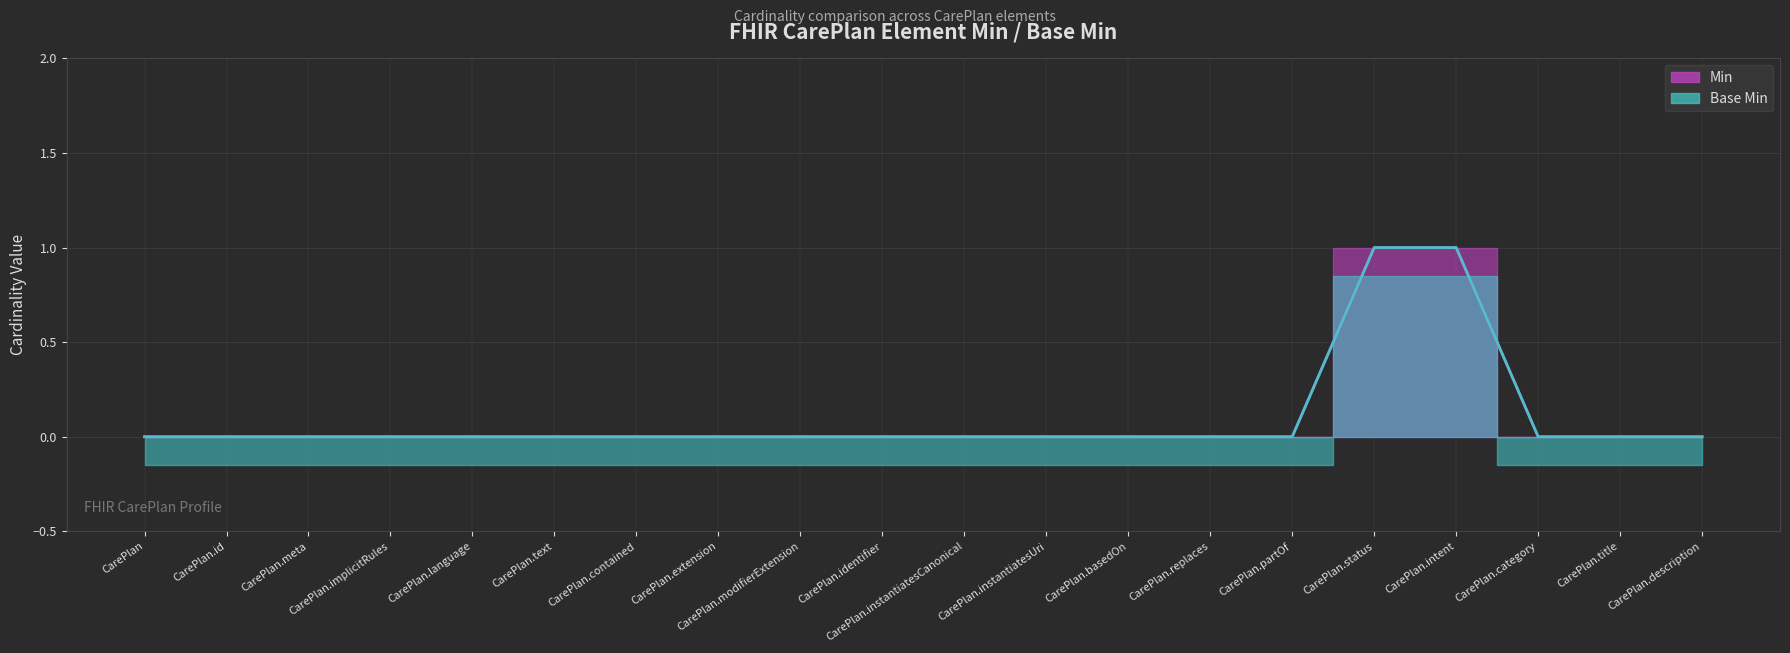

What position from the right is CarePlan.language?

16